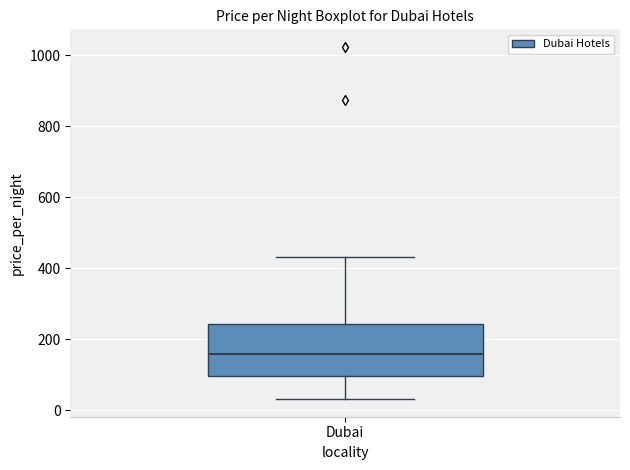

Where is the lower edge of the box for Dubai on the y-axis? The values are not printed on the chart, so give them approximately, as read against the axis.

100